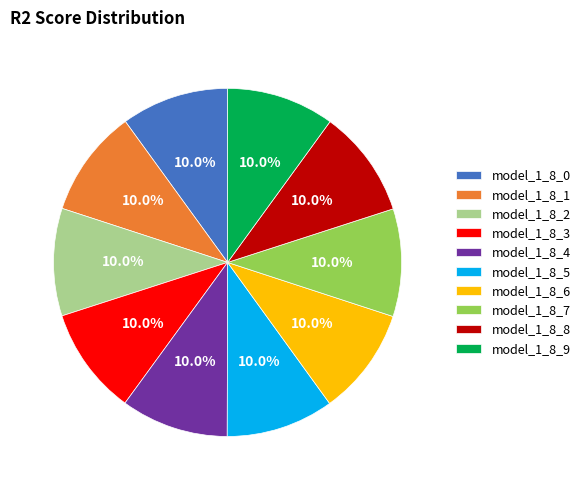

To the nearest percent, what is the average slice percentage?

10%